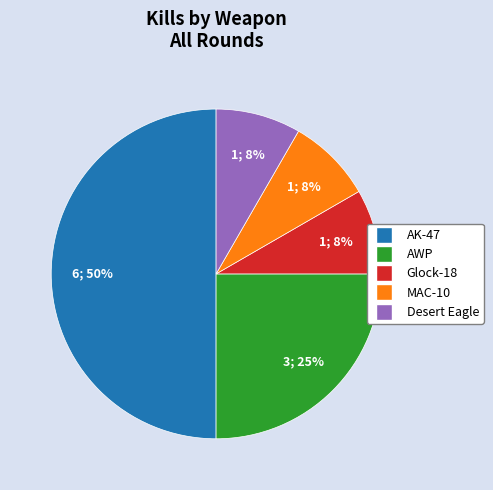

What percentage is the AWP slice, to the nearest percent?

25%